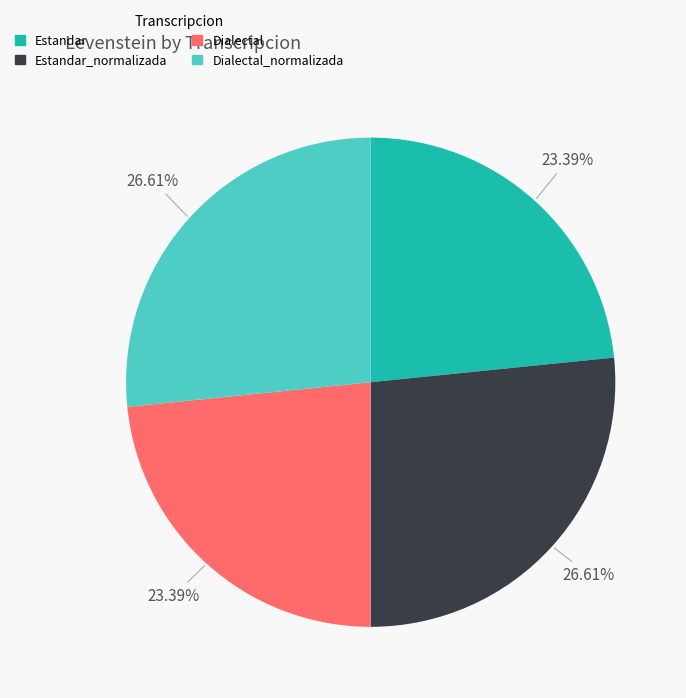

What is the ratio of the value at Estandar_normalizada to the value at Dialectal_normalizada?

1.0